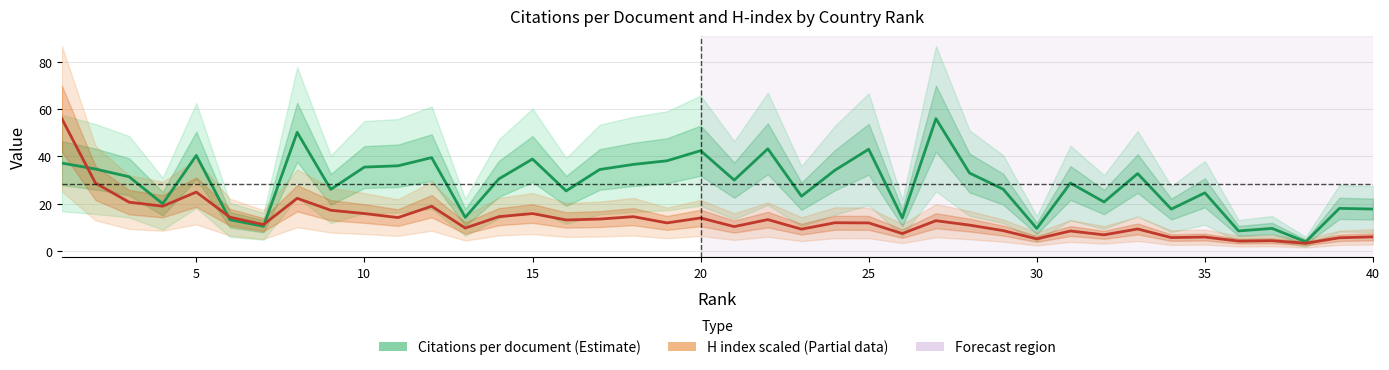

True or false: the data shows 59.5 at 16.

False